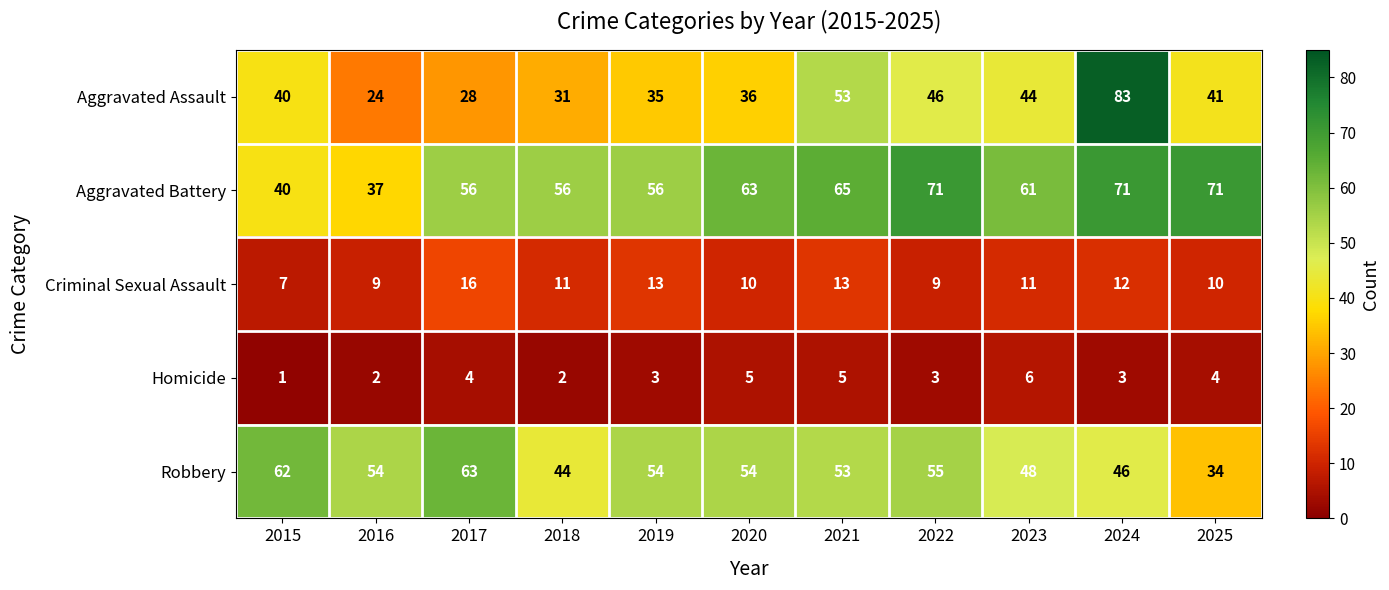

What is the sum of the Aggravated Battery values at 2022 and 2021?

136